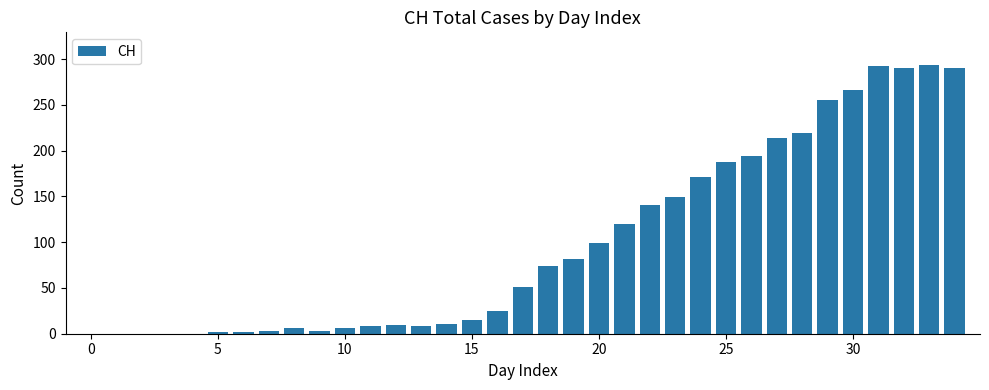

What is the sum of all values?

3488